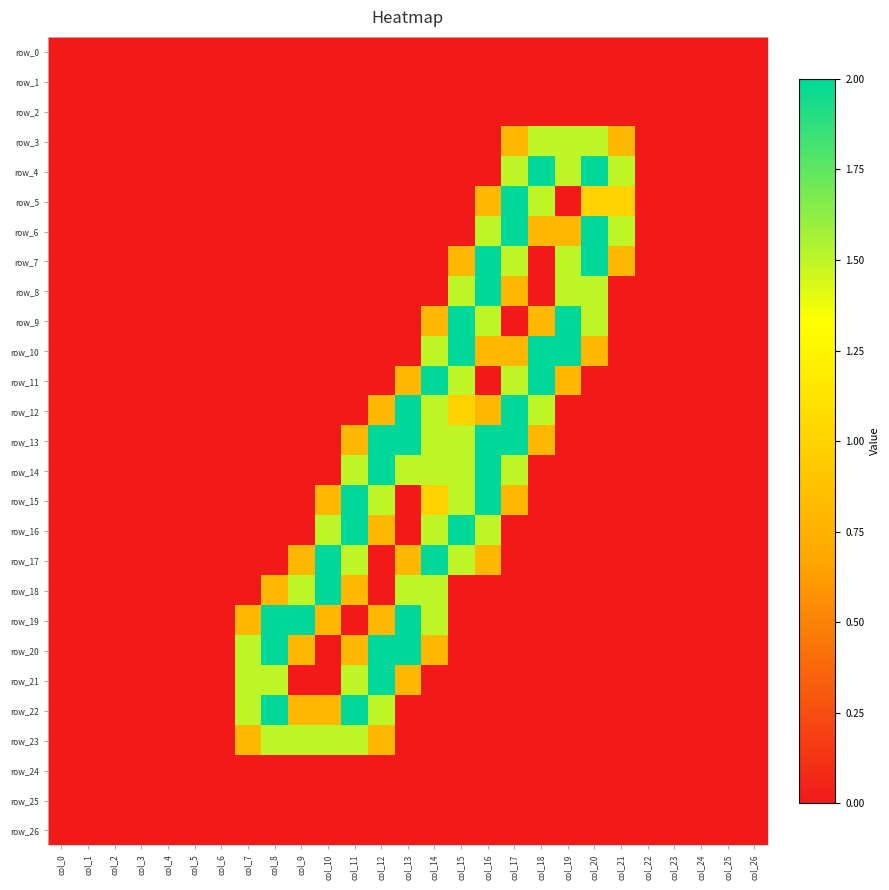

Is the value of row_26 at col_23 greater than the value of row_10 at col_17?

No